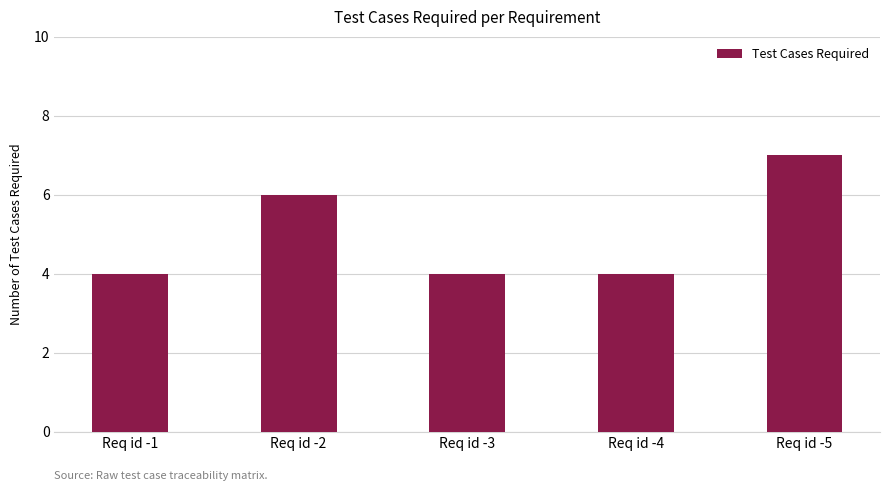

True or false: the data shows 7 at Req id -5.

True